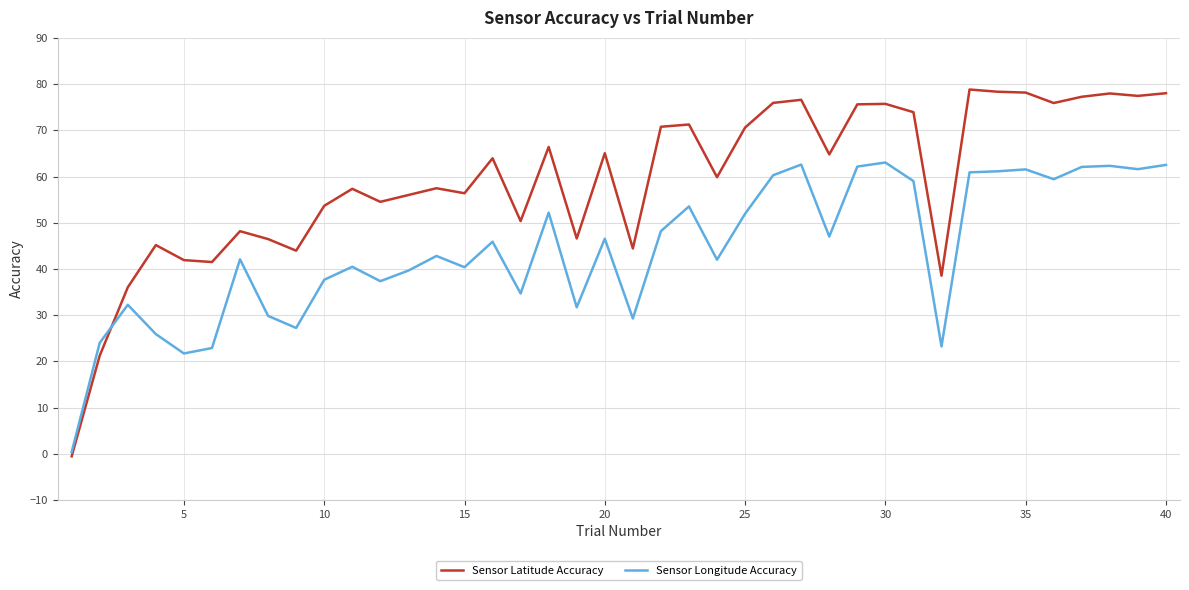

What are all the series names shown in the legend?

Sensor Latitude Accuracy, Sensor Longitude Accuracy